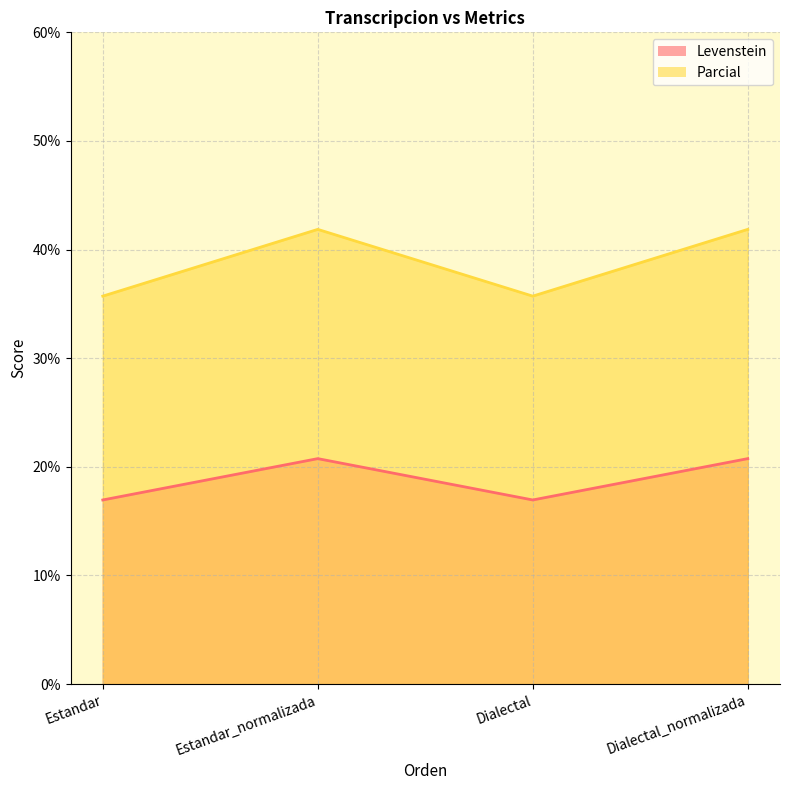

At Estandar_normalizada, list the series in order from largest to smallest.

Parcial, Levenstein